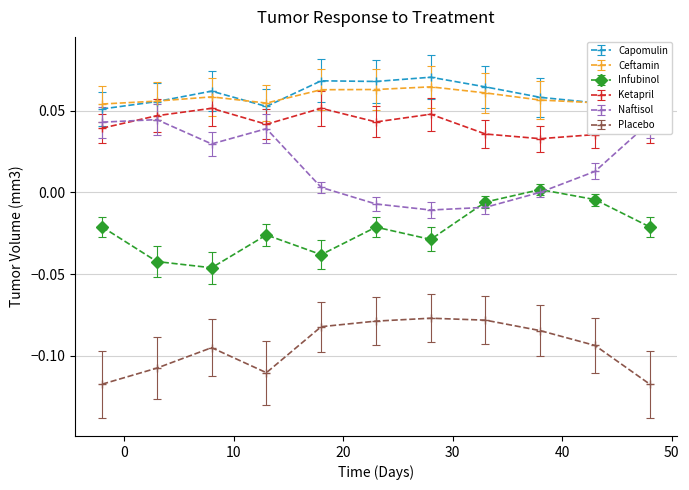

In Infubinol, how many points are lower than both neighbors (excluding endpoints)?

3